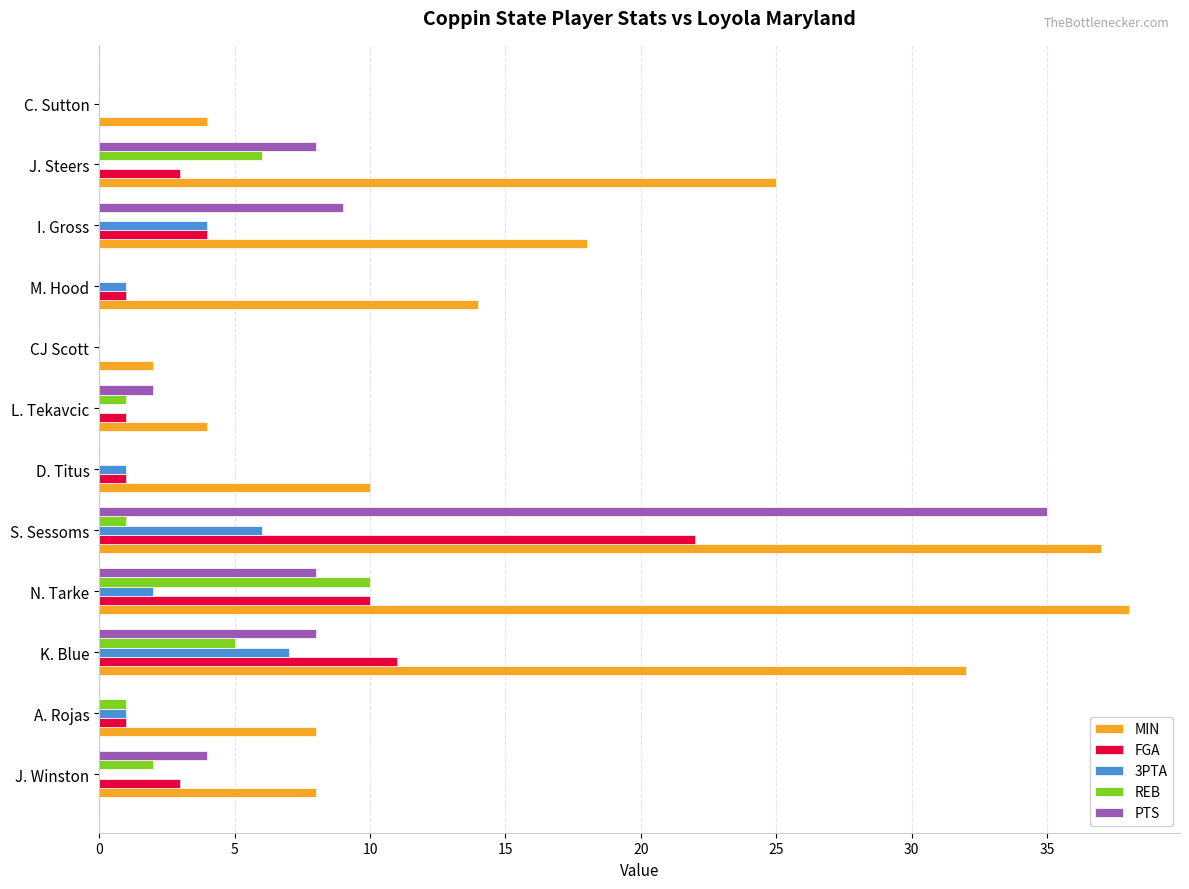

True or false: REB has a value of 0 at I. Gross.

True